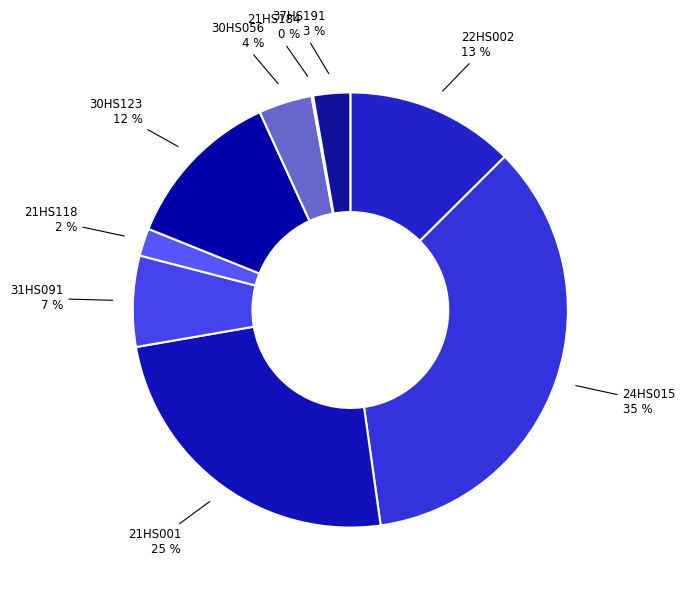

To the nearest percent, what percentage of the pie is 30HS056?

4%